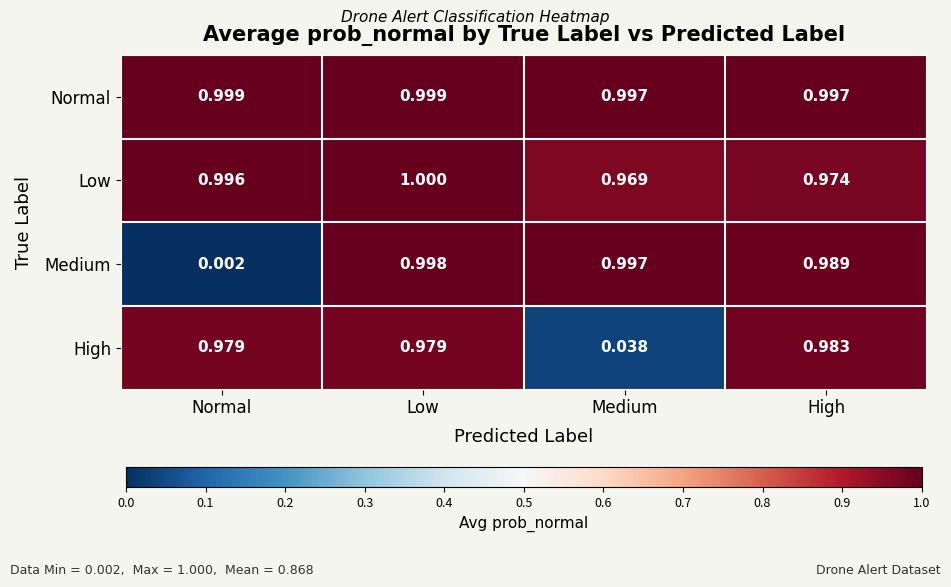

Which series has the largest total across all categories?

Normal